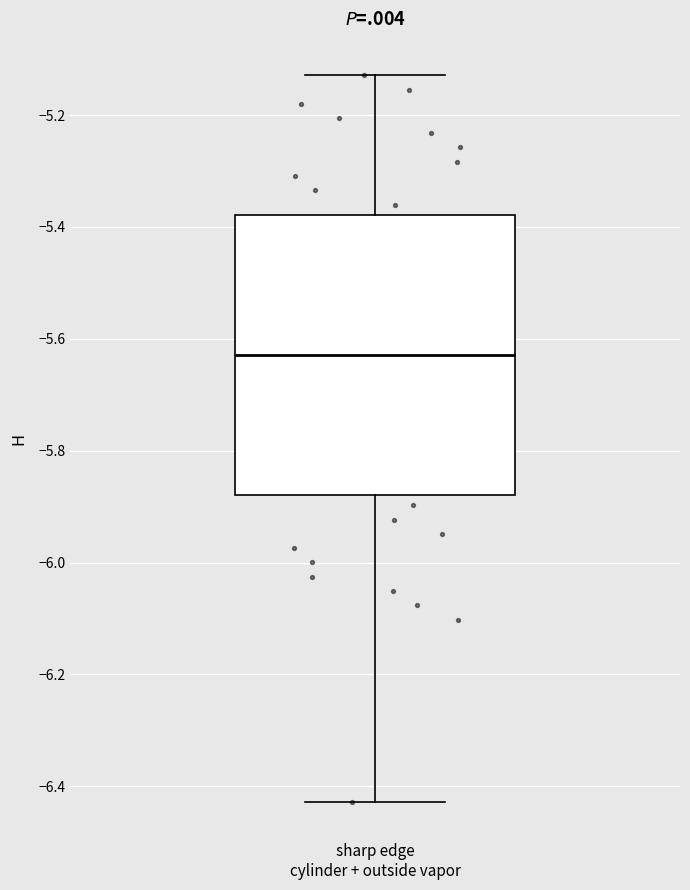

Where does the lower whisker of the box for sharp edge cylinder + outside vapor end on the y-axis? The values are not printed on the chart, so give them approximately, as read against the axis.

-6.42